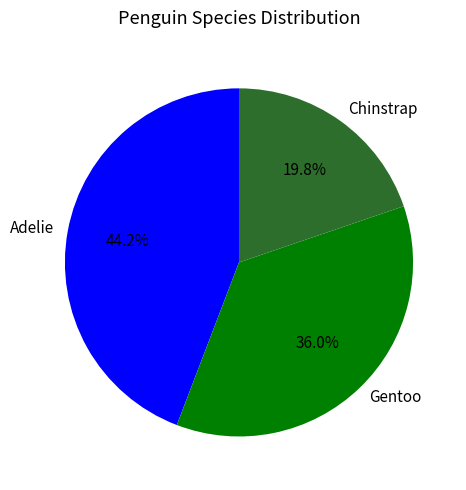

What percentage do Gentoo and Adelie together represent?

80.2%